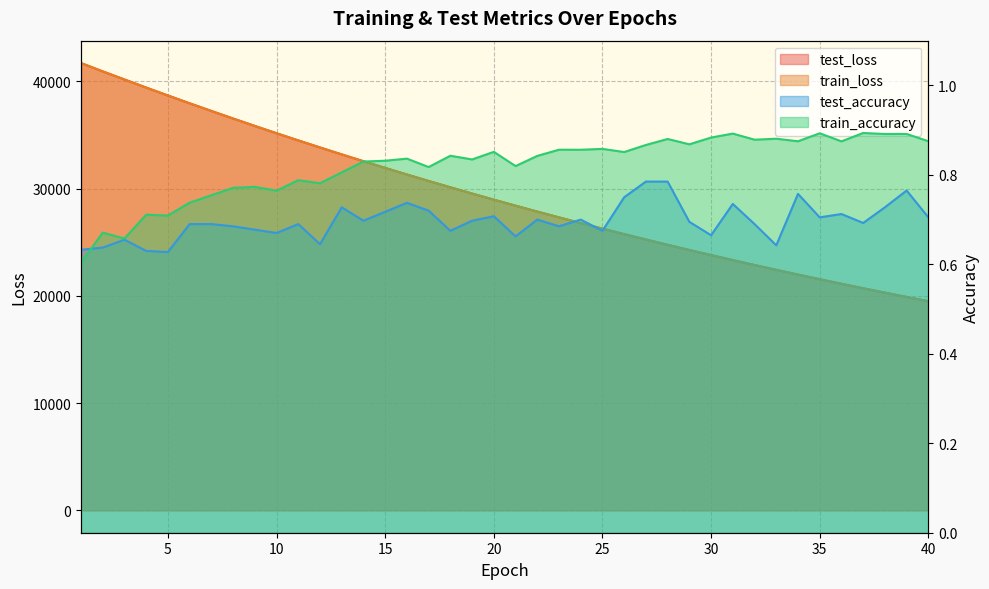

Reading left to right, transcribe all the data shown in this chart.

test_loss: 1=41697.9	2=40920.9	3=40164.9	4=39411.4	5=38673.5	6=37946.3	7=37231.1	8=36527.1	9=35835.4	10=35155.0	11=34485.4	12=33829.1	13=33182.3	14=32546.6	15=31922.6	16=31309.4	17=30707.3	18=30115.9	19=29534.9	20=28964.3	21=28404.2	22=27853.6	23=27312.9	24=26782.3	25=26261.7	26=25749.7	27=25247.2	28=24754.0	29=24270.3	30=23795.4	31=23328.6	32=22870.9	33=22421.4	34=21979.7	35=21546.3	36=21121.4	37=20704.1	38=20294.2	39=19892.1	40=19497.6
train_loss: 1=41698.2	2=40918.9	3=40163.2	4=39408.2	5=38669.9	6=37943.1	7=37228.2	8=36524.6	9=35832.7	10=35152.4	11=34482.9	12=33826.0	13=33179.7	14=32544.3	15=31920.4	16=31307.4	17=30705.3	18=30113.6	19=29532.6	20=28962.0	21=28401.8	22=27851.3	23=27310.9	24=26780.3	25=26259.3	26=25747.9	27=25245.7	28=24752.5	29=24268.6	30=23793.3	31=23326.7	32=22868.9	33=22419.4	34=21978.1	35=21544.8	36=21119.7	37=20702.3	38=20292.6	39=19890.6	40=19496.0
test_accuracy: 1=0.6	2=0.6	3=0.7	4=0.6	5=0.6	6=0.7	7=0.7	8=0.7	9=0.7	10=0.7	11=0.7	12=0.6	13=0.7	14=0.7	15=0.7	16=0.7	17=0.7	18=0.7	19=0.7	20=0.7	21=0.7	22=0.7	23=0.7	24=0.7	25=0.7	26=0.8	27=0.8	28=0.8	29=0.7	30=0.7	31=0.7	32=0.7	33=0.6	34=0.8	35=0.7	36=0.7	37=0.7	38=0.7	39=0.8	40=0.7
train_accuracy: 1=0.6	2=0.7	3=0.7	4=0.7	5=0.7	6=0.7	7=0.8	8=0.8	9=0.8	10=0.8	11=0.8	12=0.8	13=0.8	14=0.8	15=0.8	16=0.8	17=0.8	18=0.8	19=0.8	20=0.9	21=0.8	22=0.8	23=0.9	24=0.9	25=0.9	26=0.9	27=0.9	28=0.9	29=0.9	30=0.9	31=0.9	32=0.9	33=0.9	34=0.9	35=0.9	36=0.9	37=0.9	38=0.9	39=0.9	40=0.9